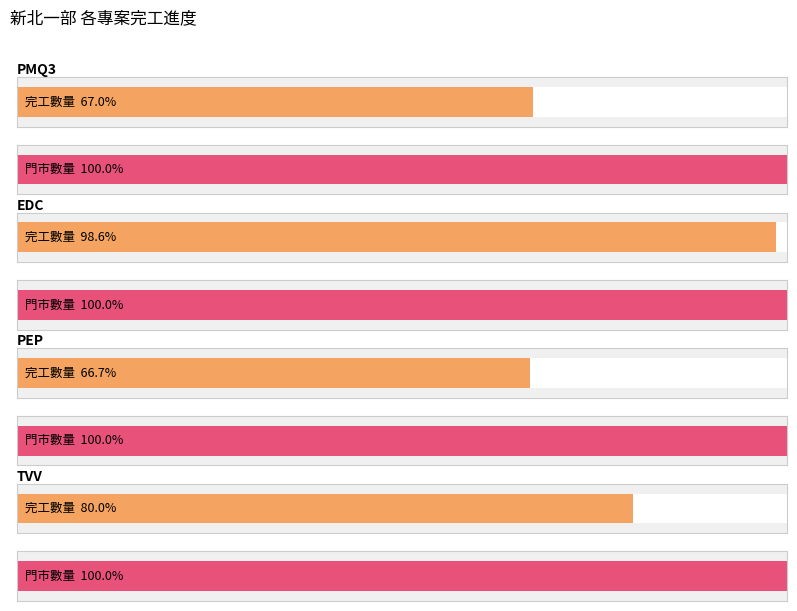

Which series has the largest total across all categories?

門市數量